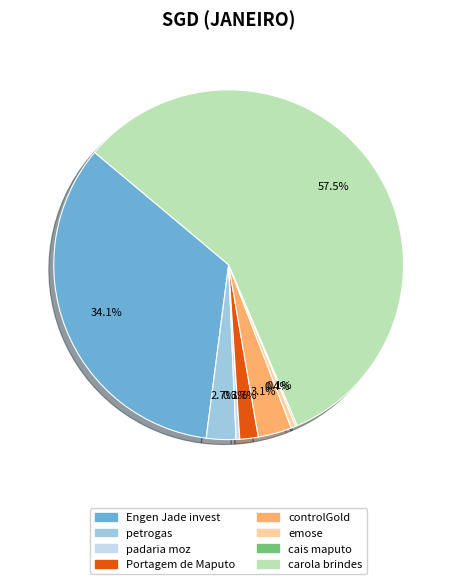

What portion of the pie excludes Portagem de Maputo?

98.3%